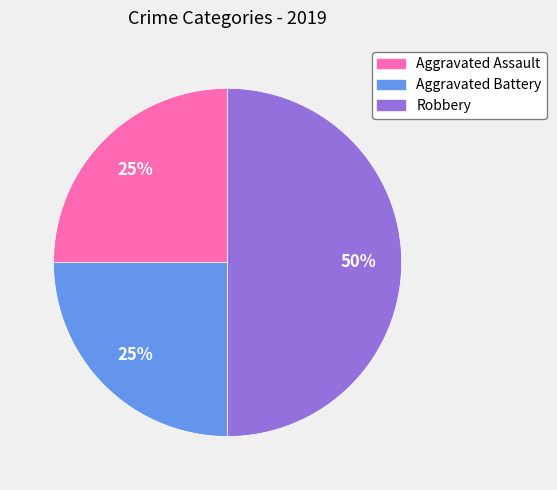

Does Aggravated Assault represent more than half of the total?

No